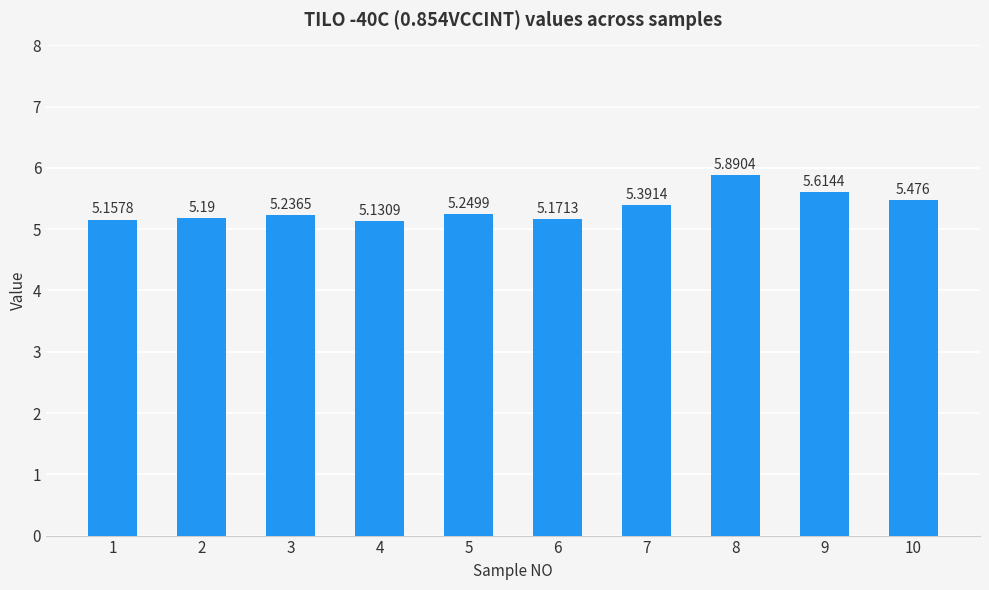

What is the maximum value shown in the chart?

5.9